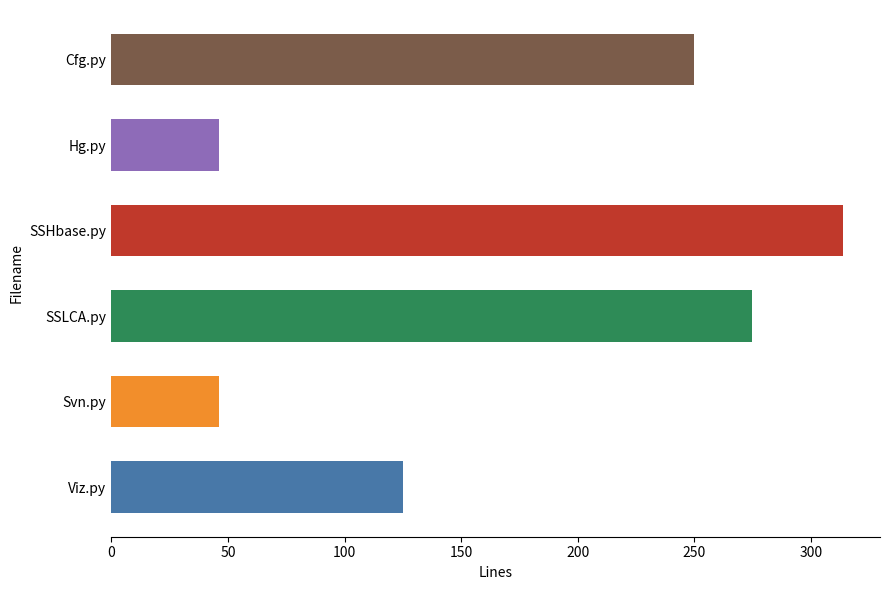

At which label is the value closest to 180?

Viz.py